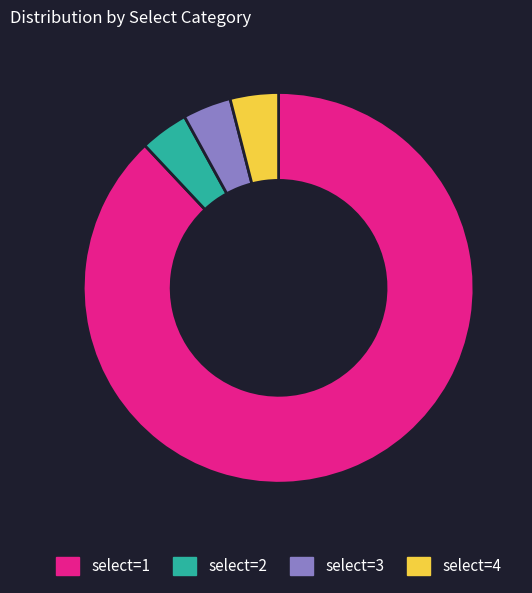

Is there a majority slice in this chart?

Yes